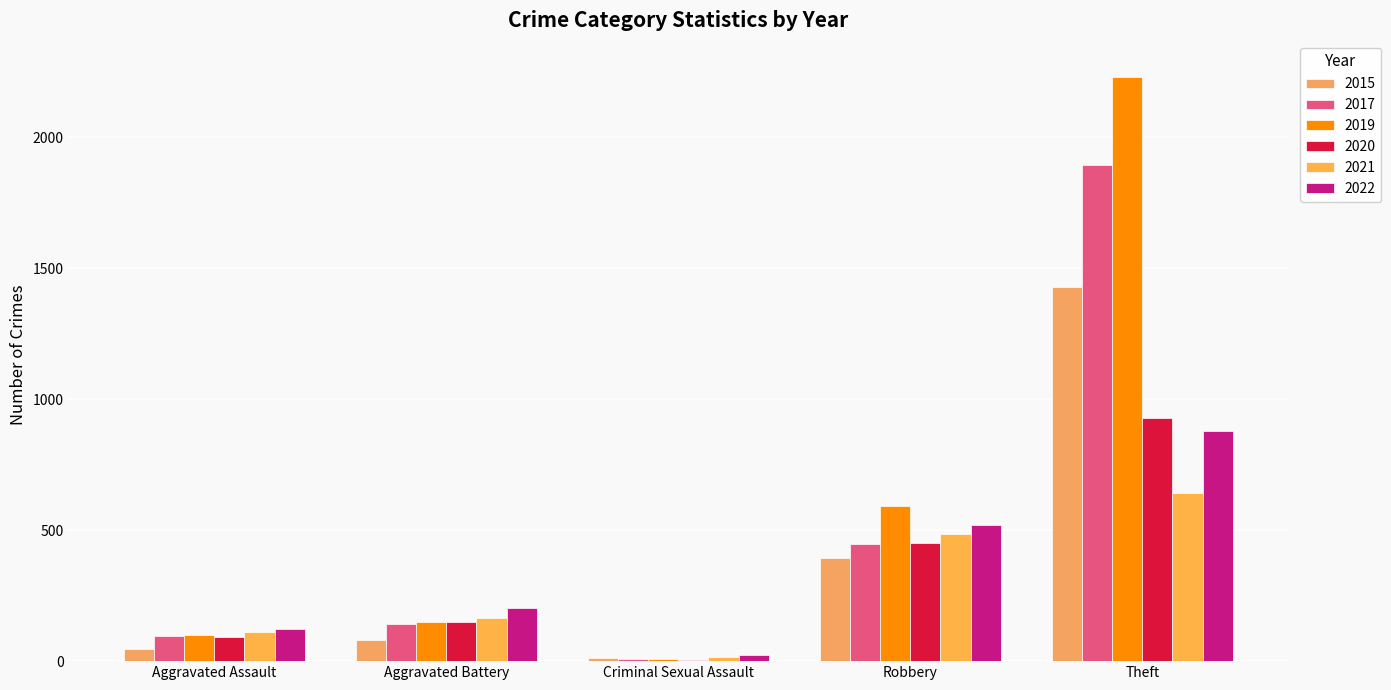

Reading right to left, transcribe all the data shown in this chart.

2021: Theft=642	Robbery=484	Criminal Sexual Assault=14	Aggravated Battery=163	Aggravated Assault=110
2019: Theft=2230	Robbery=591	Criminal Sexual Assault=8	Aggravated Battery=148	Aggravated Assault=98
2017: Theft=1896	Robbery=446	Criminal Sexual Assault=8	Aggravated Battery=142	Aggravated Assault=95
2022: Theft=880	Robbery=521	Criminal Sexual Assault=24	Aggravated Battery=202	Aggravated Assault=121
2020: Theft=930	Robbery=450	Criminal Sexual Assault=3	Aggravated Battery=150	Aggravated Assault=94
2015: Theft=1429	Robbery=395	Criminal Sexual Assault=12	Aggravated Battery=82	Aggravated Assault=46